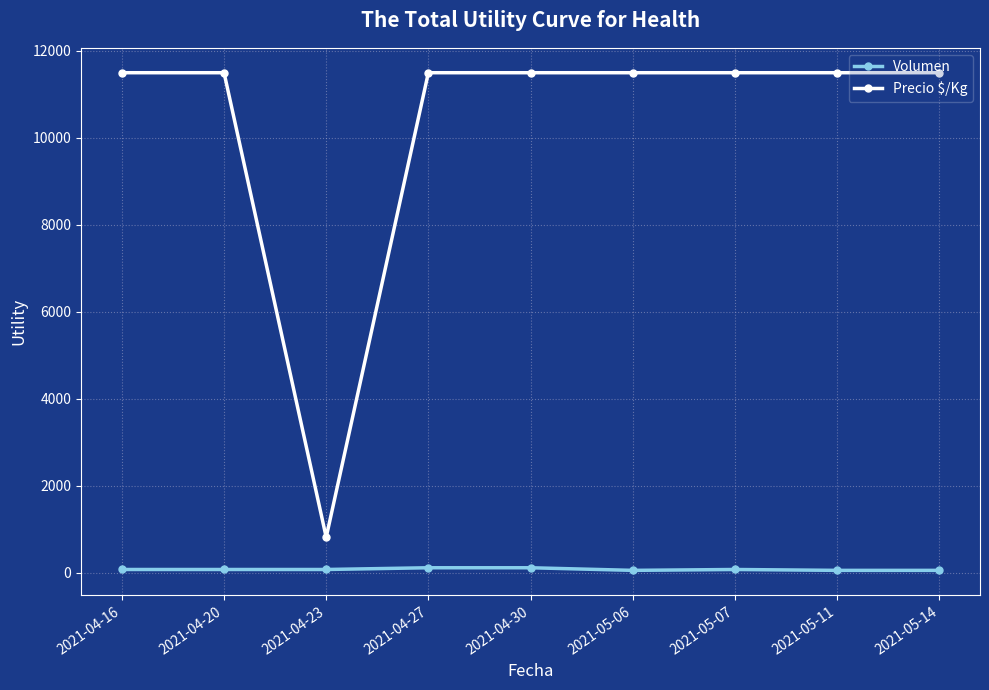

True or false: Precio $/Kg and Volumen cross at least once.

False